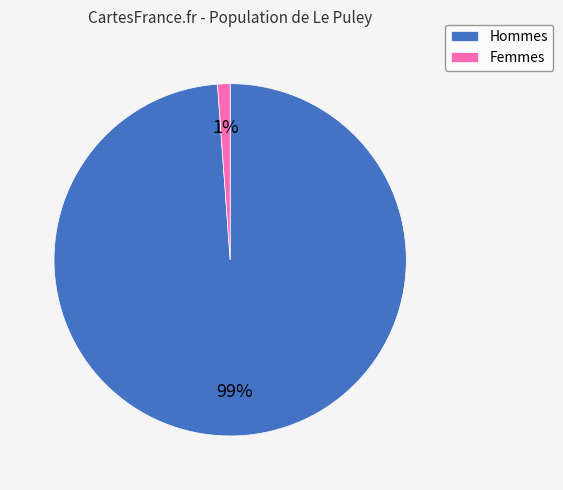

To the nearest percent, what percentage of the pie is Femmes?

1%